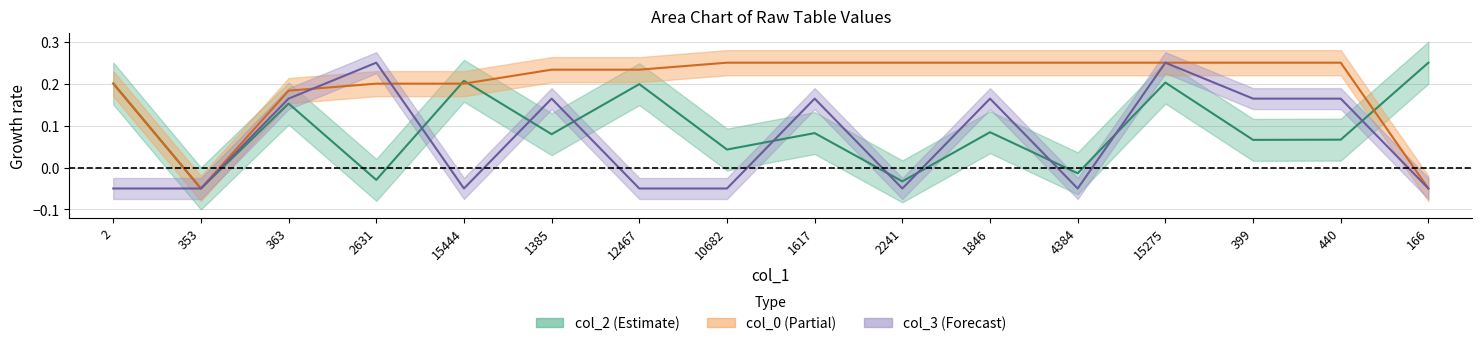

Is it true that col_3 equals 0.2 at 1617?

True